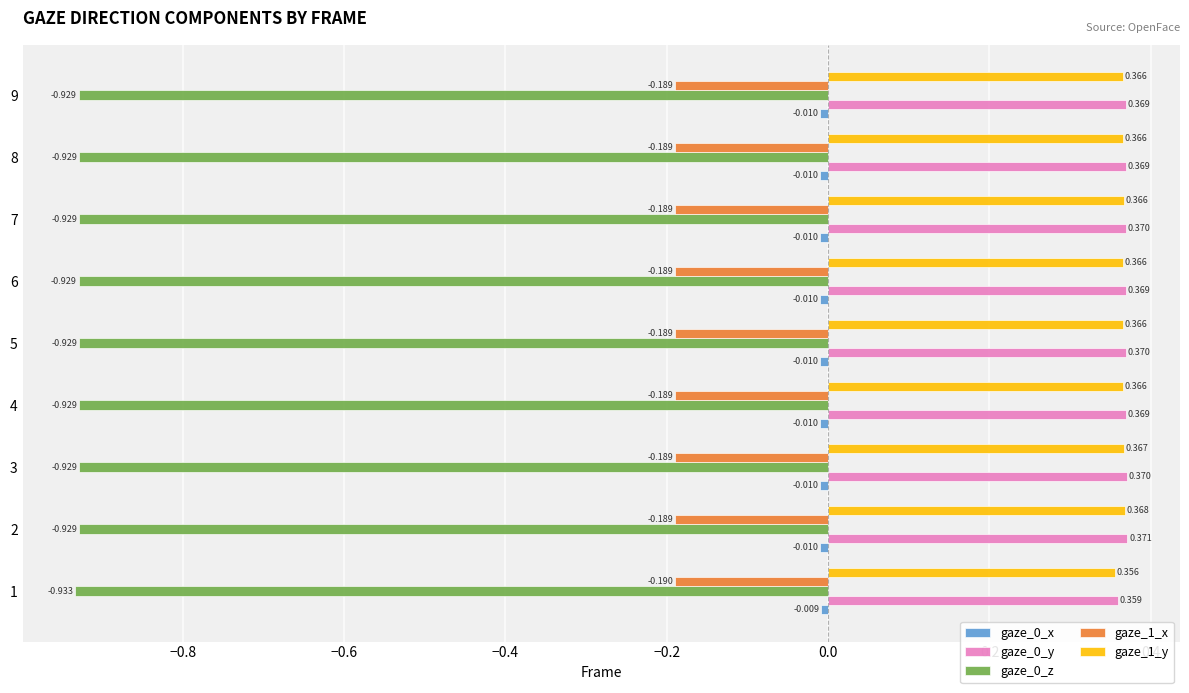

Rank the series by their maximum value, from highest to lowest.

gaze_0_y, gaze_1_y, gaze_0_x, gaze_1_x, gaze_0_z